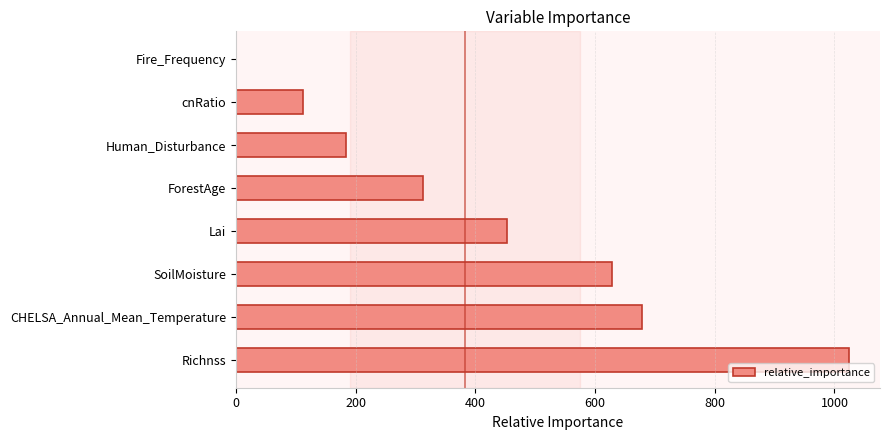

What is the greatest value displayed?

1024.9